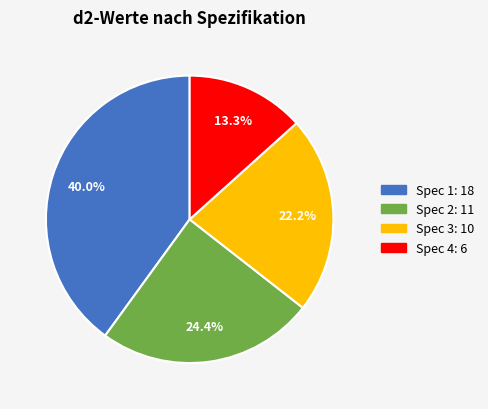

Which slice is the smallest?

Spec 4: 6